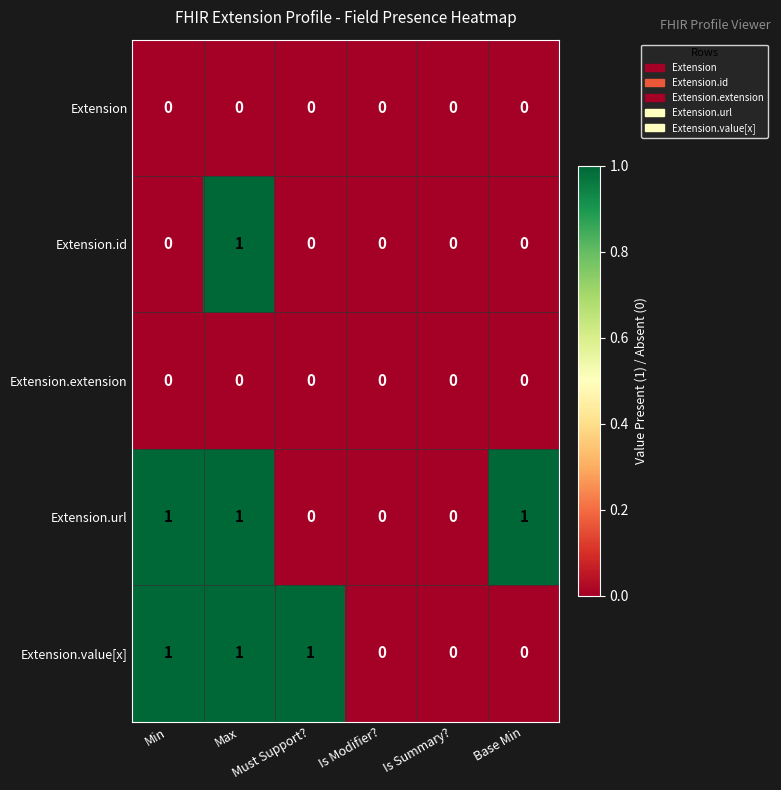

How many categories are shown in the chart?

6